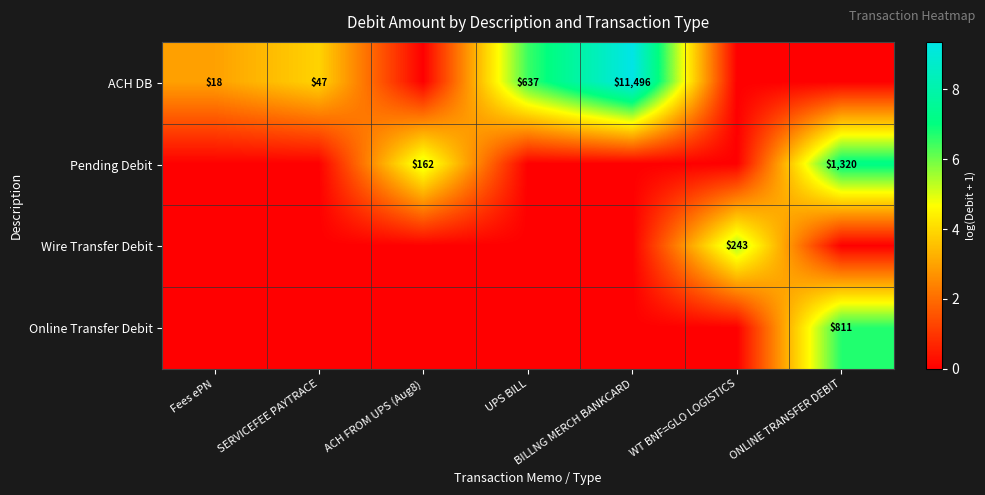

The value of ACH DB at BILLNG MERCH BANKCARD is 17490. True or false?

False